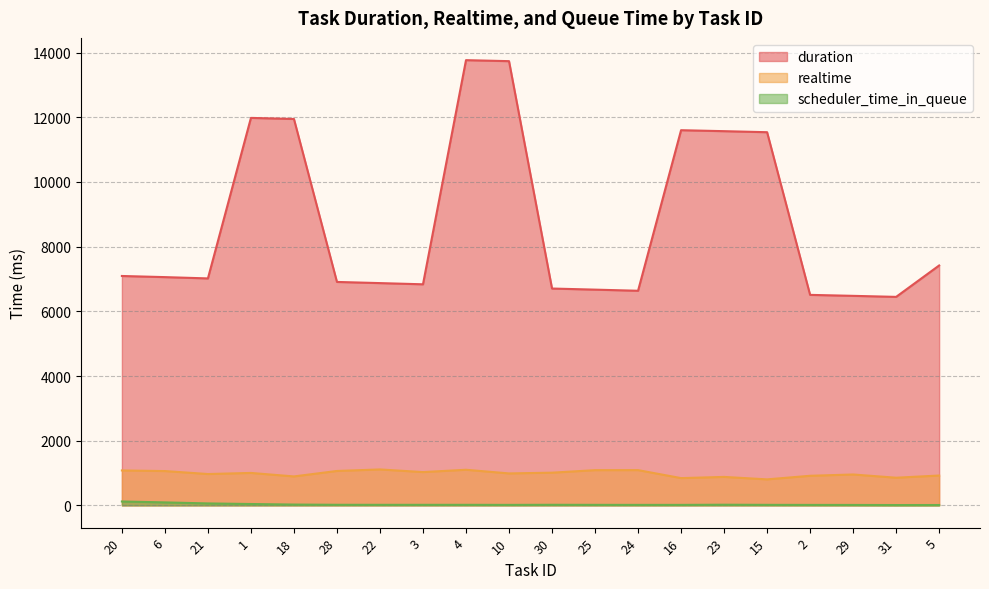

How many lines are shown in the chart?

3